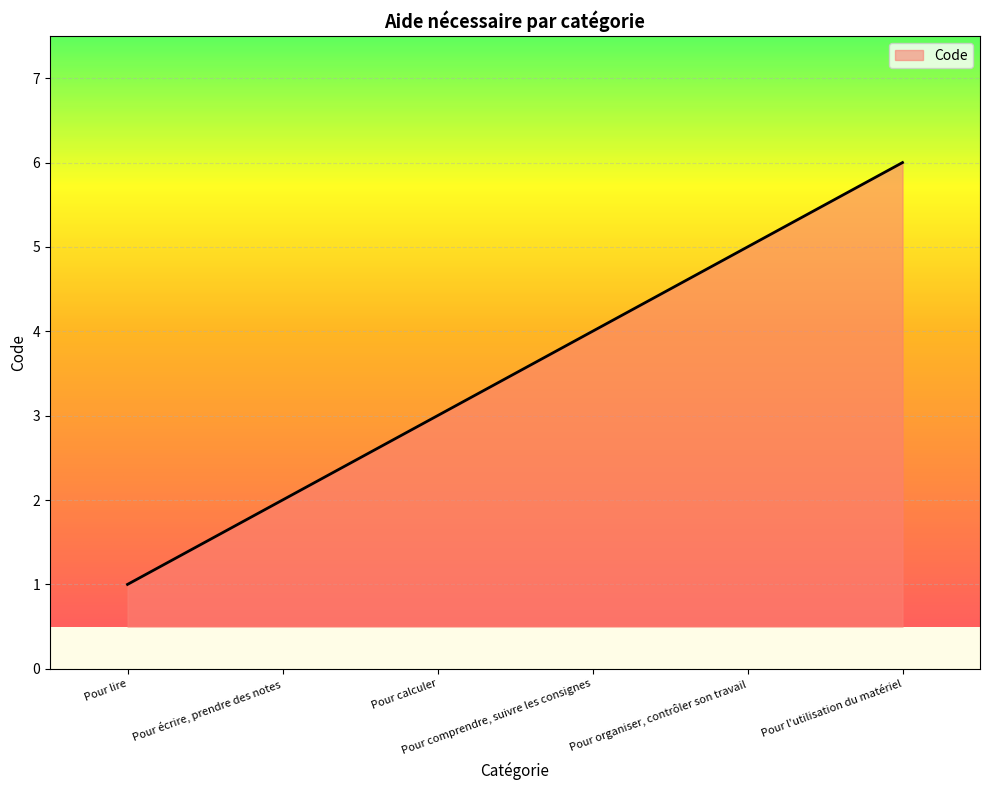

At which category does the chart reach its minimum across all series?

Pour lire